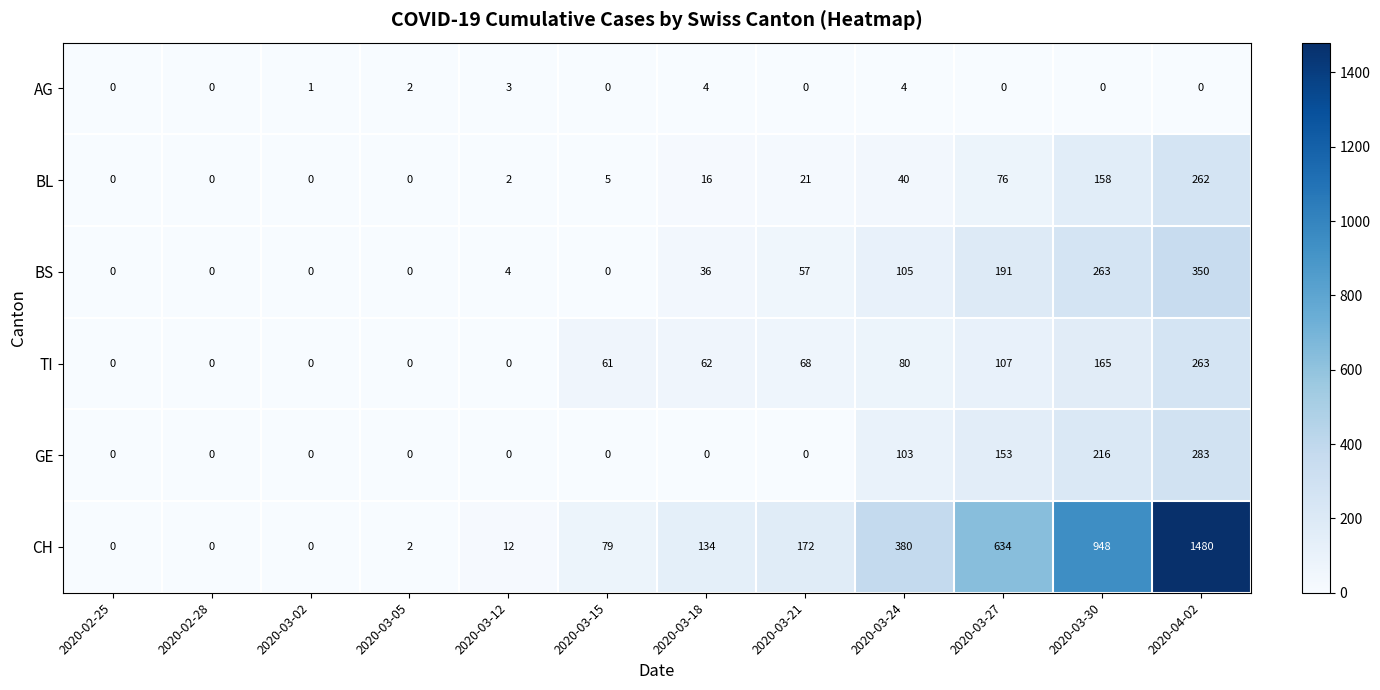

Rank the series at 2020-03-30 from highest to lowest value.

CH, BS, GE, TI, BL, AG